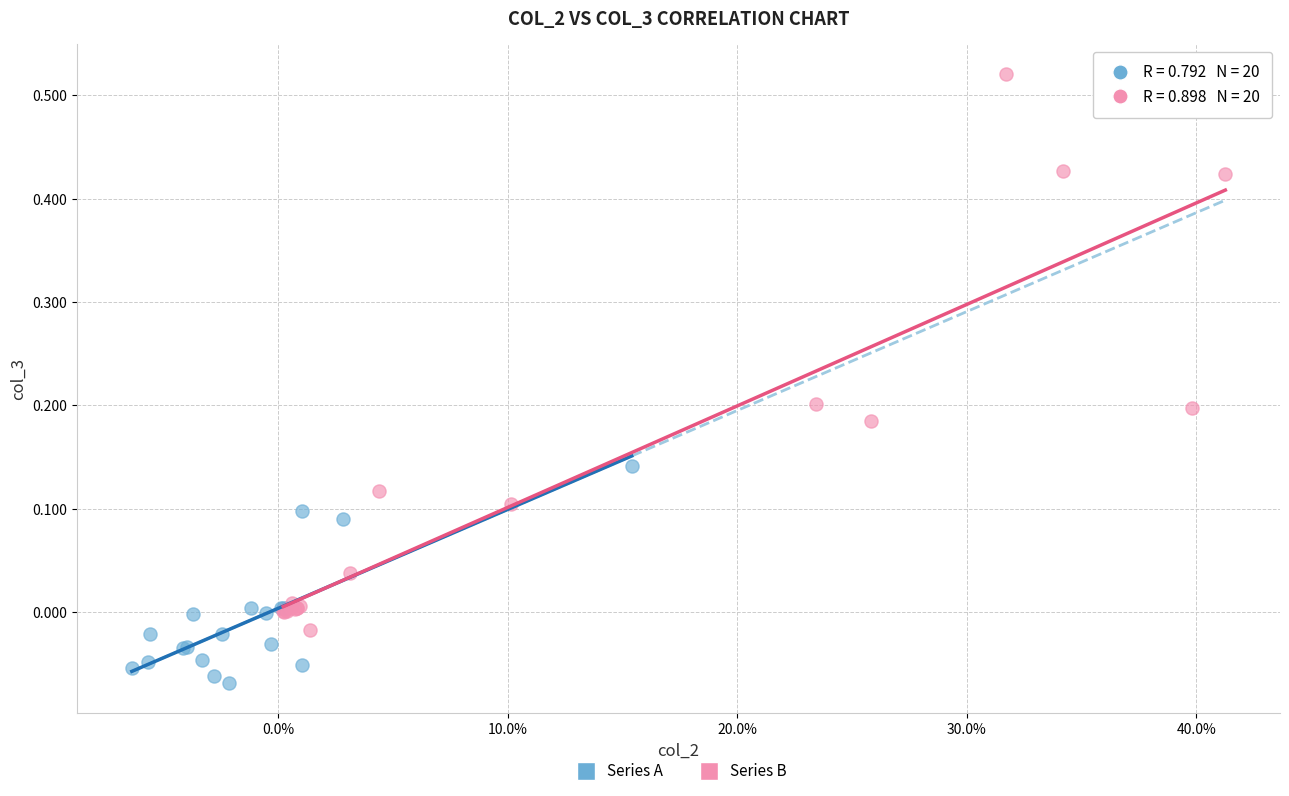

Which series contains the highest Y value?

Series B